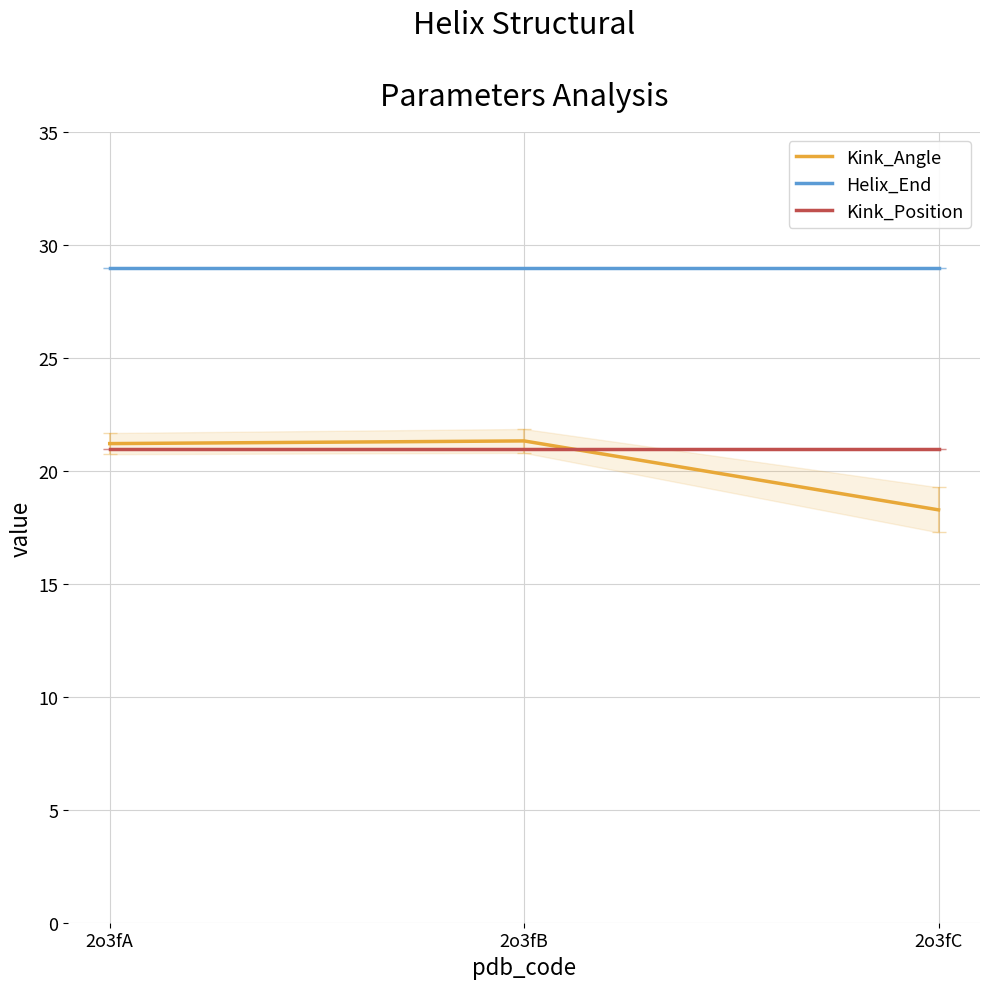

Which series changed the most between 2o3fB and 2o3fC?

Kink_Angle